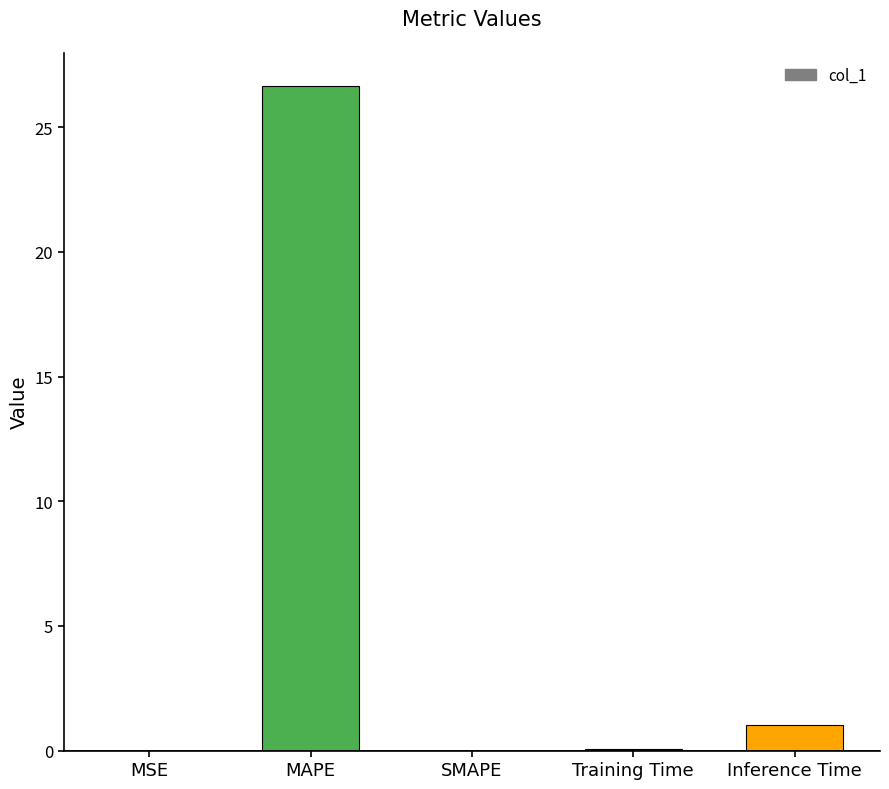

Count the number of categories in the chart.

5